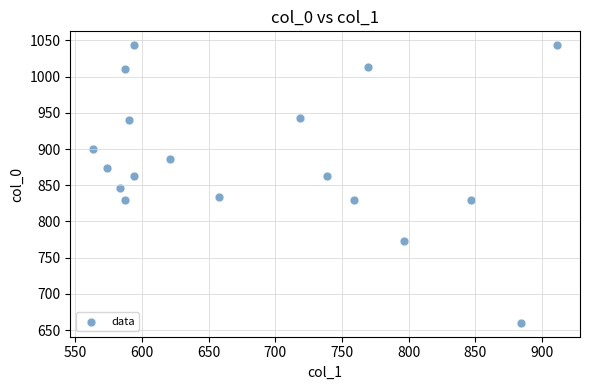

What is the range of X values (max minus min)?

347.6